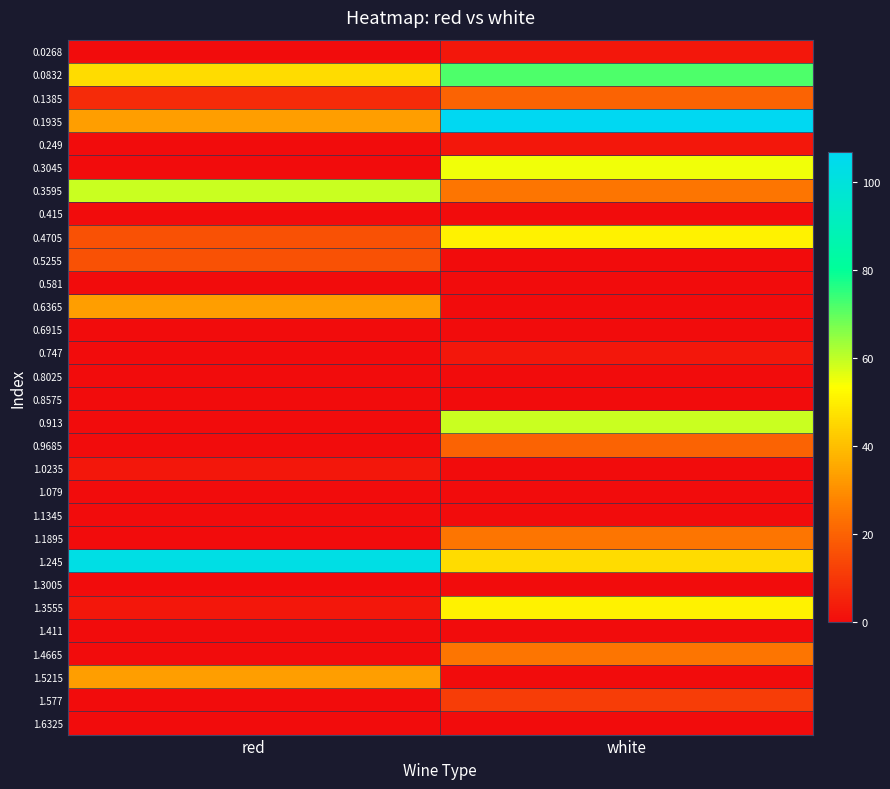

Reading right to left, list all the values displayed in this chart.

0.0268: white=2.9	red=0.0
0.0832: white=72.1	red=46.2
0.1385: white=20.2	red=7.2
0.1935: white=106.8	red=33.2
0.249: white=2.9	red=0.0
0.3045: white=54.8	red=0.0
0.3595: white=24.5	red=59.2
0.415: white=0.0	red=0.0
0.4705: white=50.5	red=15.9
0.5255: white=0.0	red=15.9
0.581: white=0.0	red=0.0
0.6365: white=0.0	red=33.2
0.6915: white=0.0	red=0.0
0.747: white=2.9	red=0.0
0.8025: white=0.0	red=0.0
0.8575: white=0.0	red=0.0
0.913: white=59.2	red=0.0
0.9685: white=20.2	red=0.0
1.0235: white=0.0	red=2.9
1.079: white=0.0	red=0.0
1.1345: white=0.0	red=0.0
1.1895: white=24.5	red=0.0
1.245: white=46.2	red=102.4
1.3005: white=0.0	red=0.0
1.3555: white=50.5	red=2.9
1.411: white=0.0	red=0.0
1.4665: white=24.5	red=0.0
1.5215: white=0.0	red=33.2
1.577: white=11.6	red=0.0
1.6325: white=0.0	red=0.0